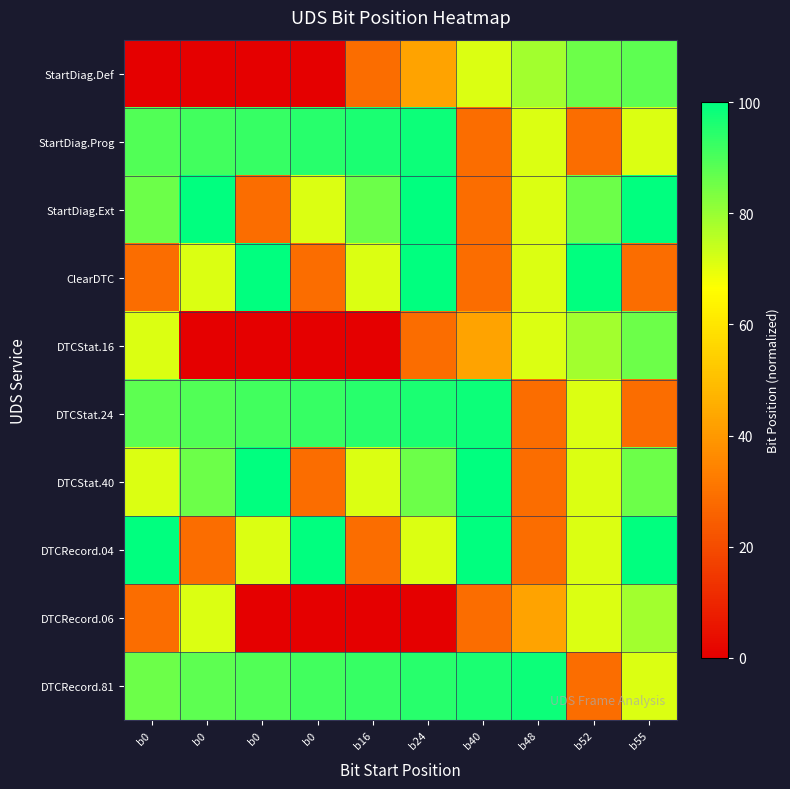

How many series are shown in this chart?

10